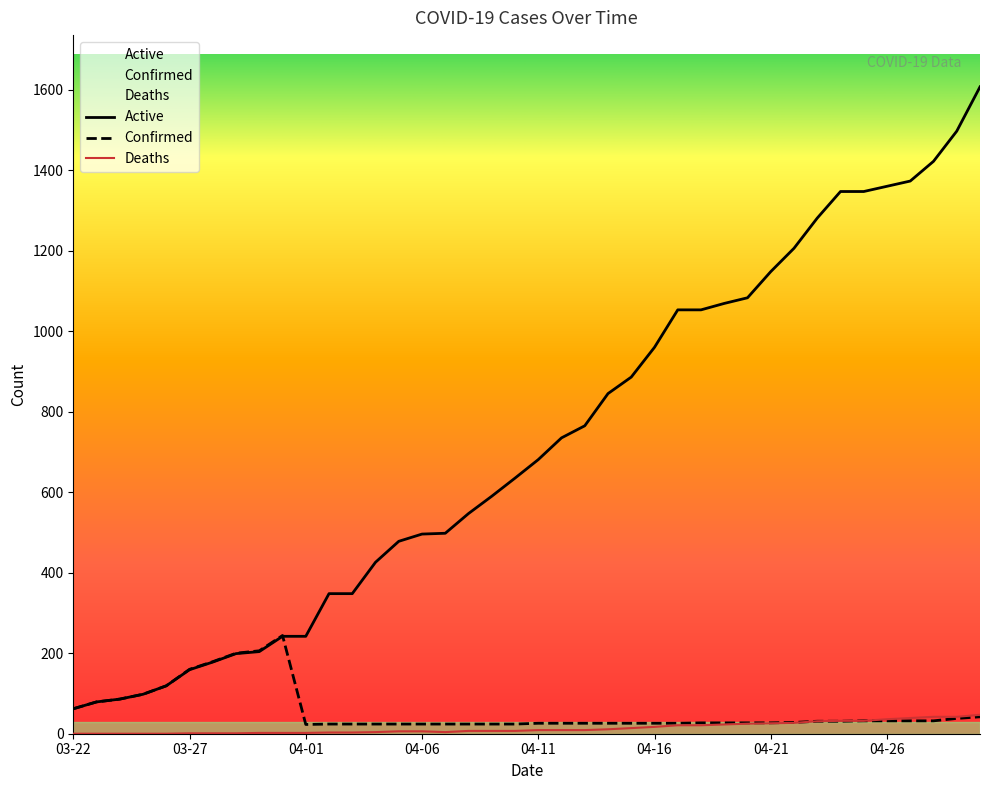

True or false: Deaths and Active intersect in this chart.

False